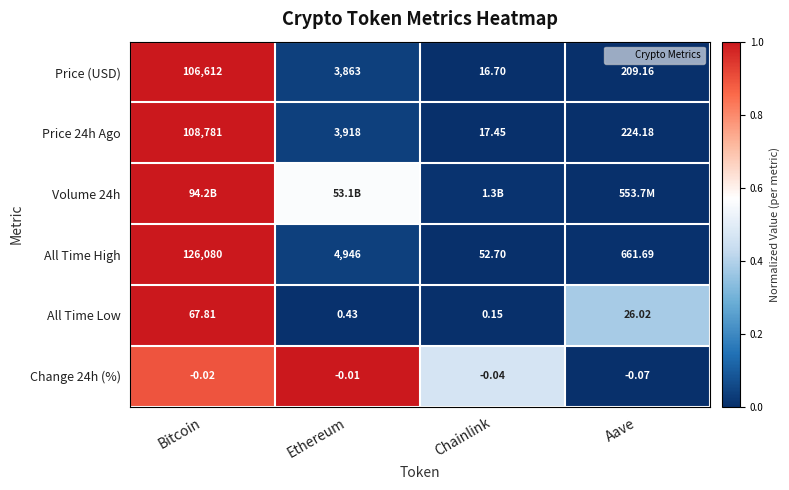

At how many categories does at least one series exceed 0?

4